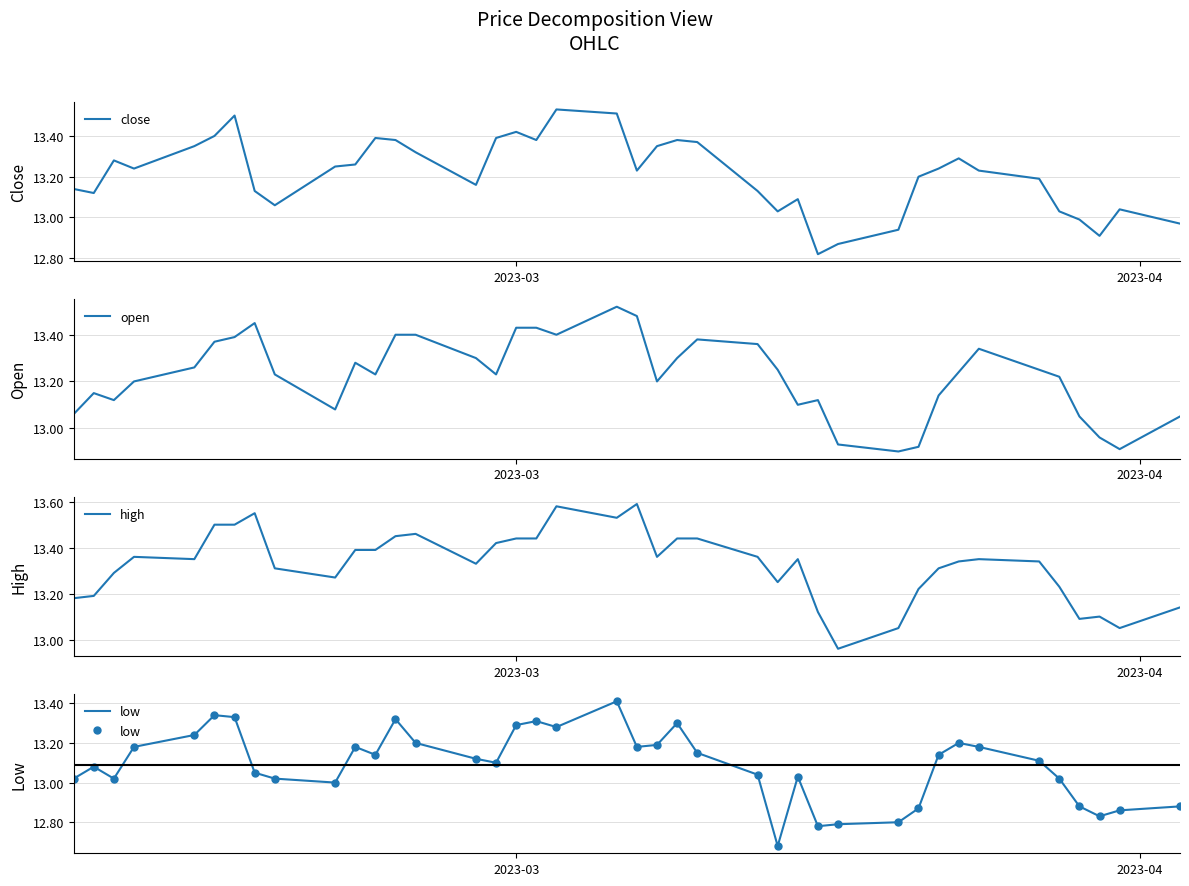

What is the minimum value shown in the chart?

12.7